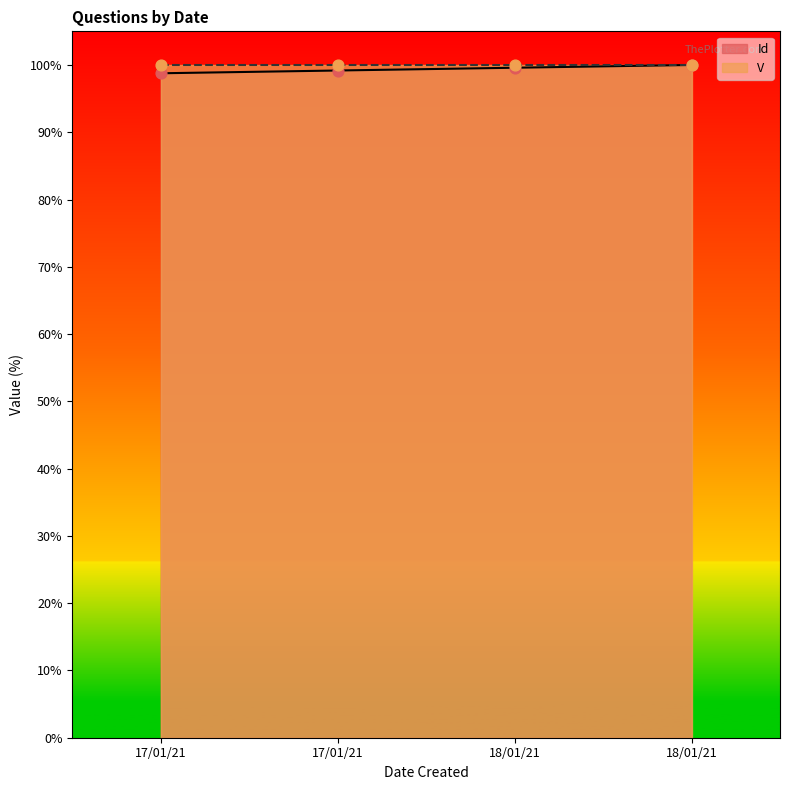

Which has a higher value, 18/01/21 or 18/01/21?

18/01/21